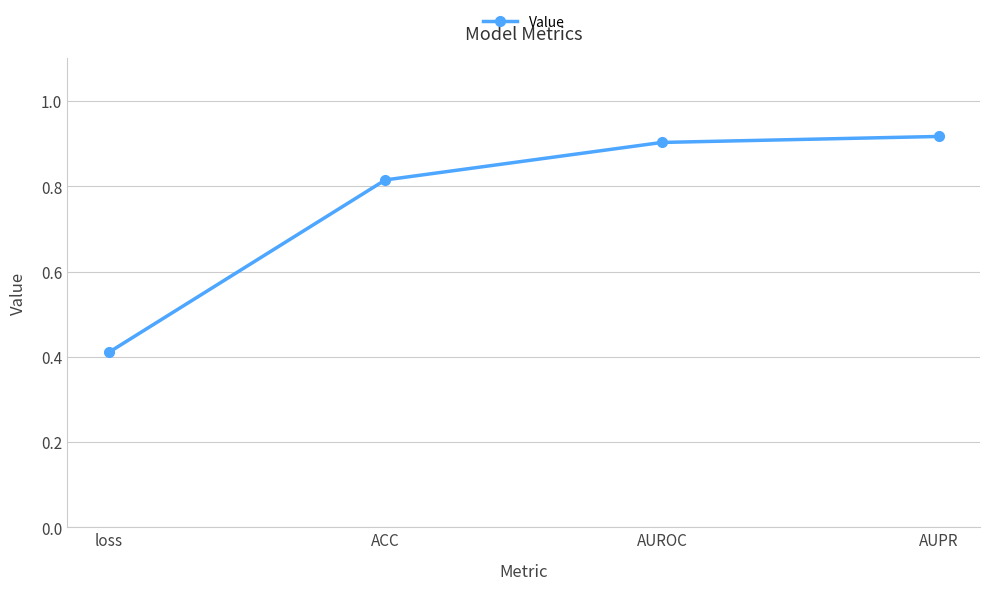

Which has a higher value, AUROC or AUPR?

AUPR